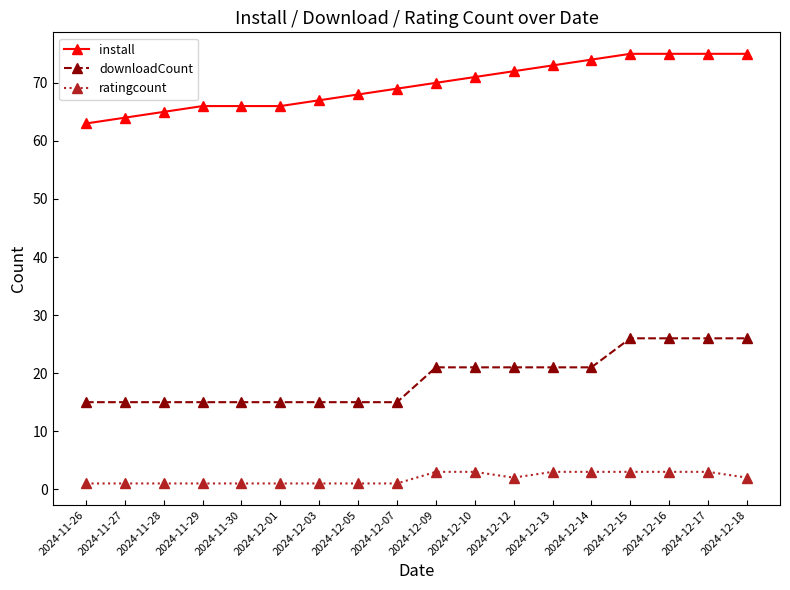

Does the chart display data point markers on the line(s)?

Yes